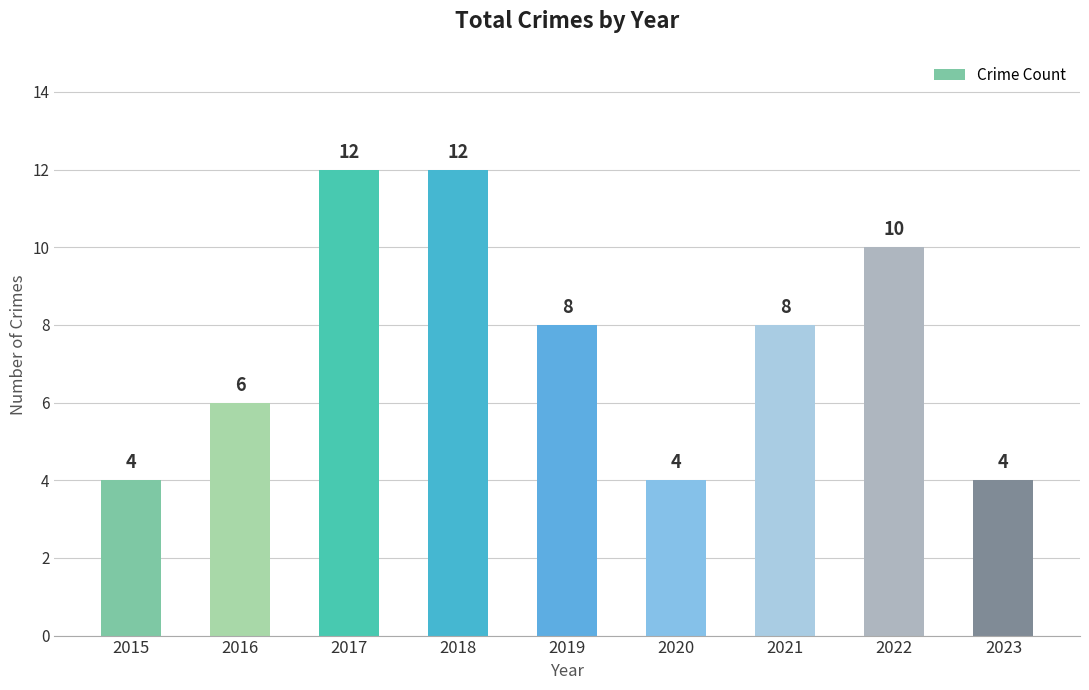

Reading left to right, what are all the values shown in this chart?

2015=4	2016=6	2017=12	2018=12	2019=8	2020=4	2021=8	2022=10	2023=4